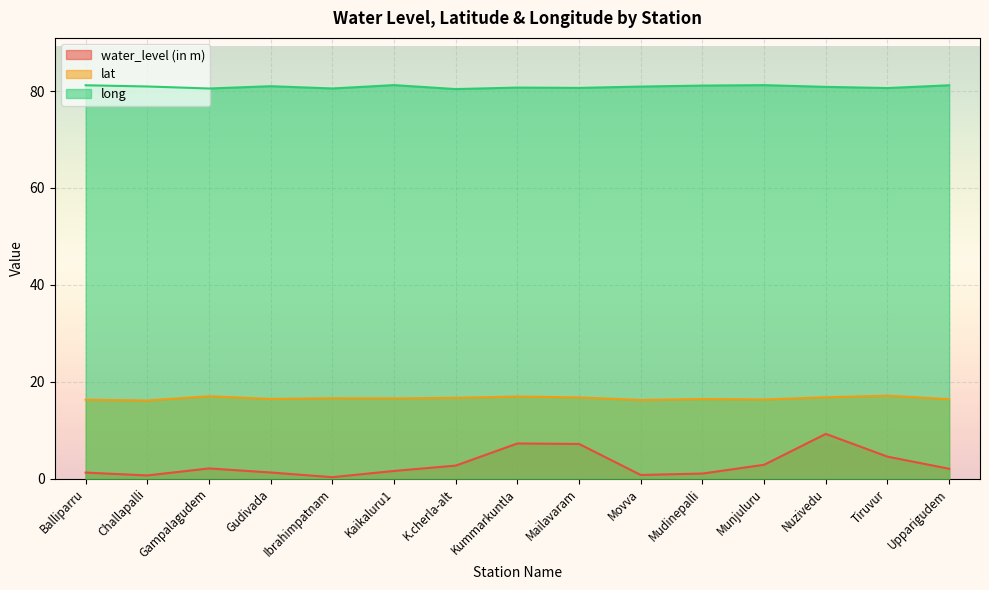

What is the total value across all series at Ibrahimpatnam?

97.4